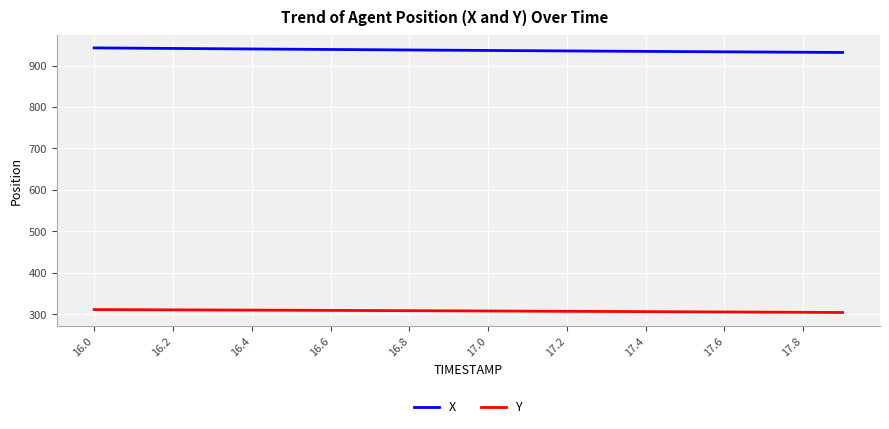

True or false: X and Y intersect in this chart.

False